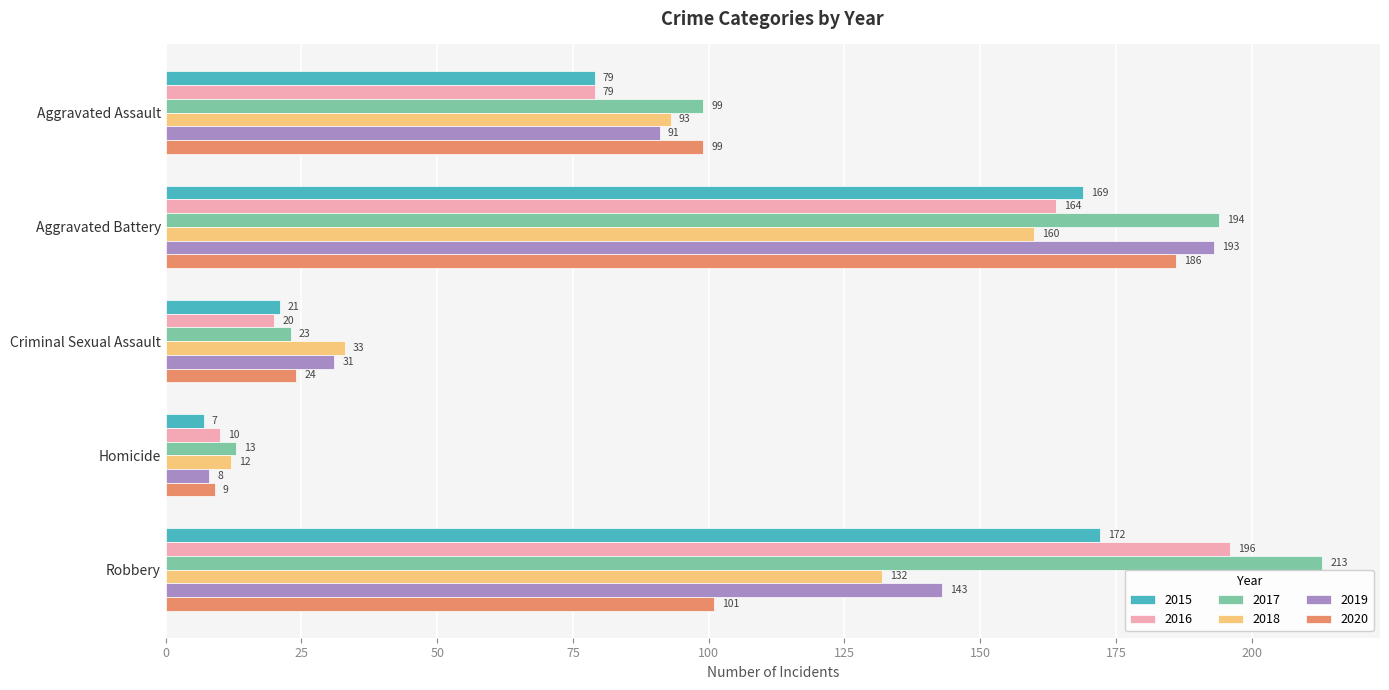

What is the maximum value shown in the chart?

213